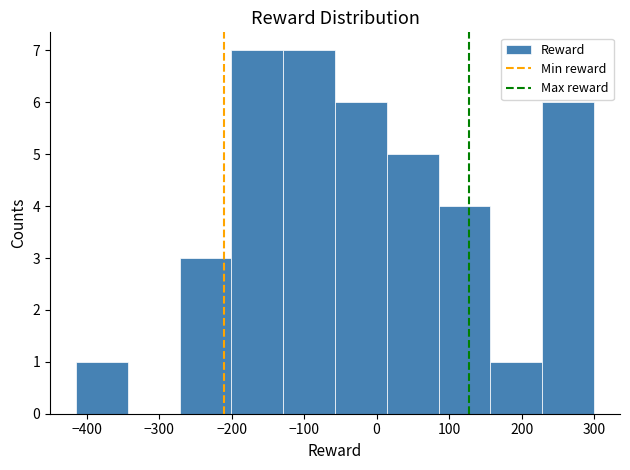

How tall is the bar that spans -270 to -200 on the x-axis? Neither the bar edges nor the heights are printed on the chart, so give them approximately, as read against the axes.

3